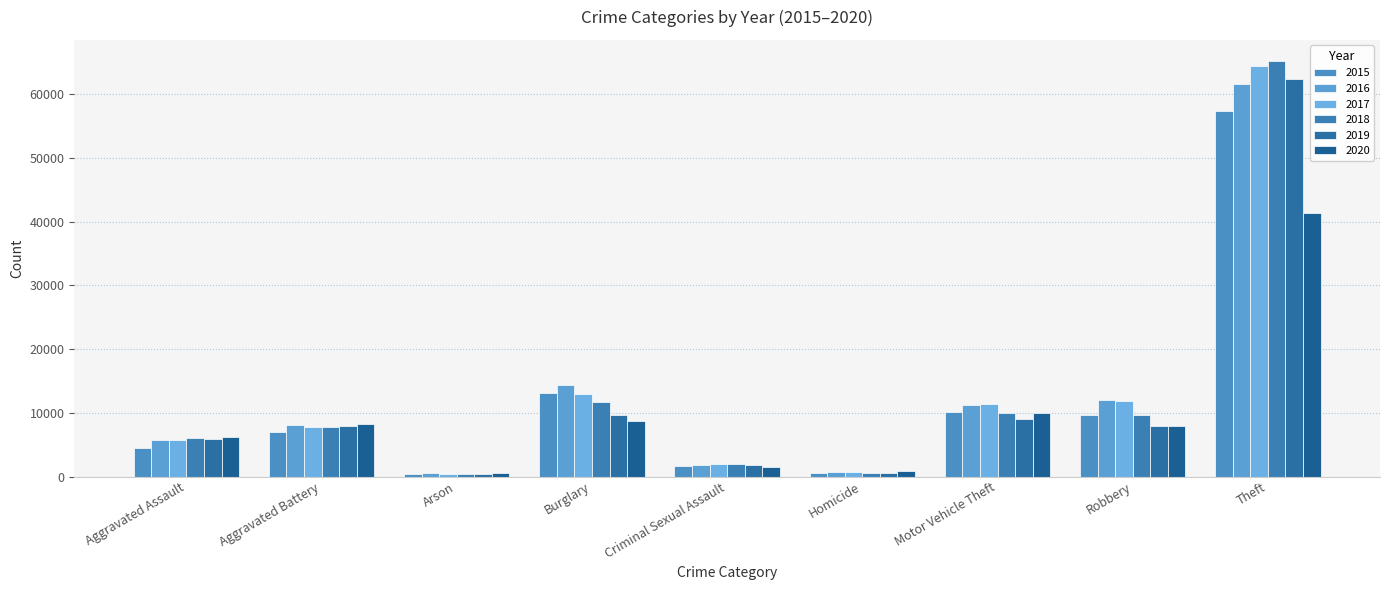

What is the value of the 2019 bar at the 2nd from the left?

7857